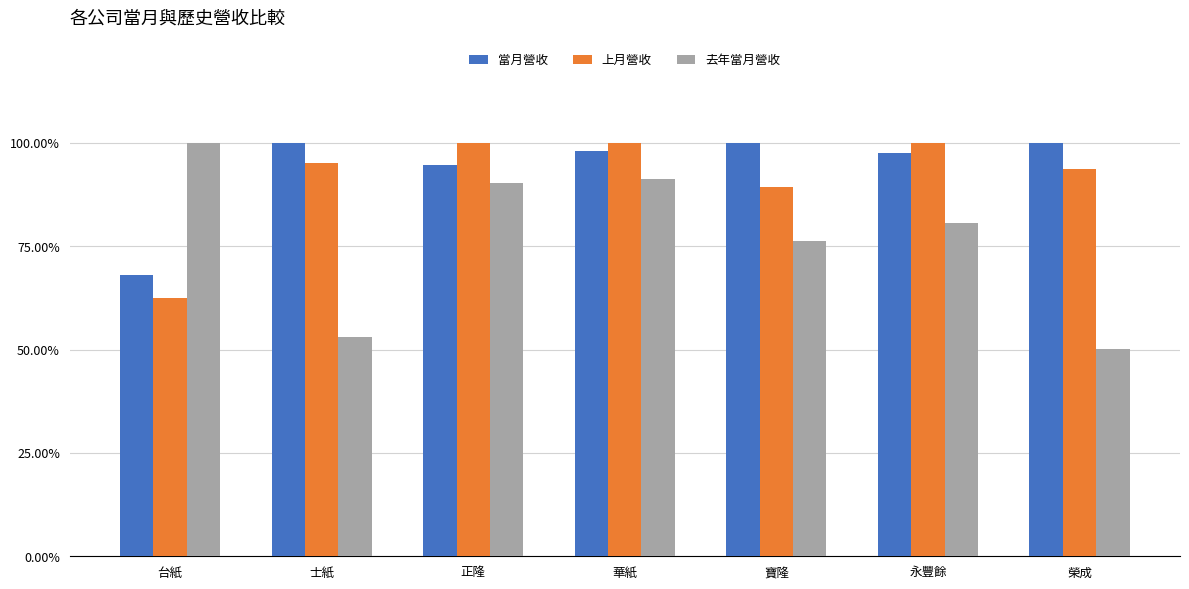

At which label is 當月營收 closest to 84?

正隆